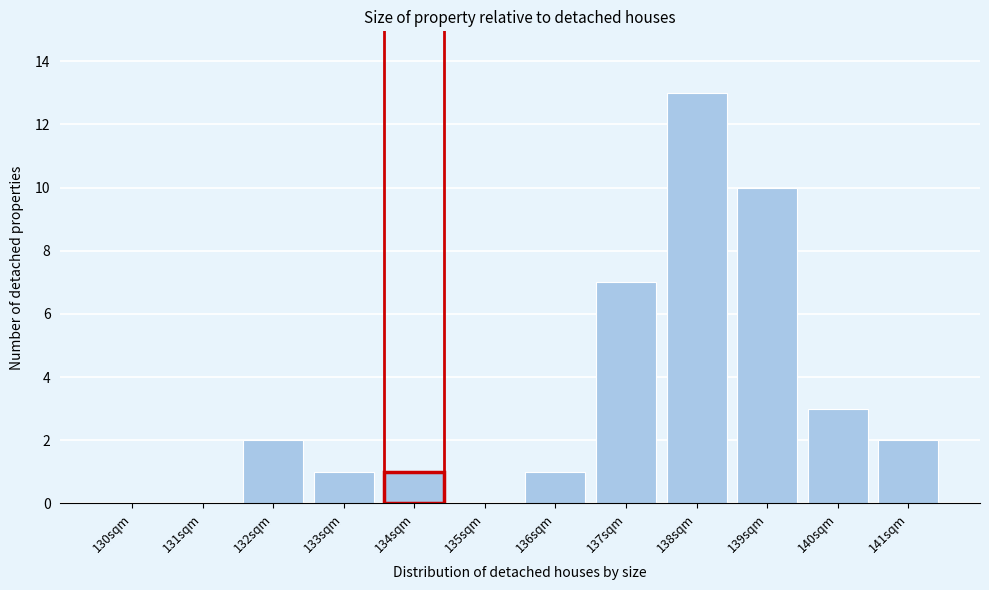

Reading left to right, what are all the values shown in this chart?

130sqm=0	131sqm=0	132sqm=2	133sqm=1	134sqm=1	135sqm=0	136sqm=1	137sqm=7	138sqm=13	139sqm=10	140sqm=3	141sqm=2